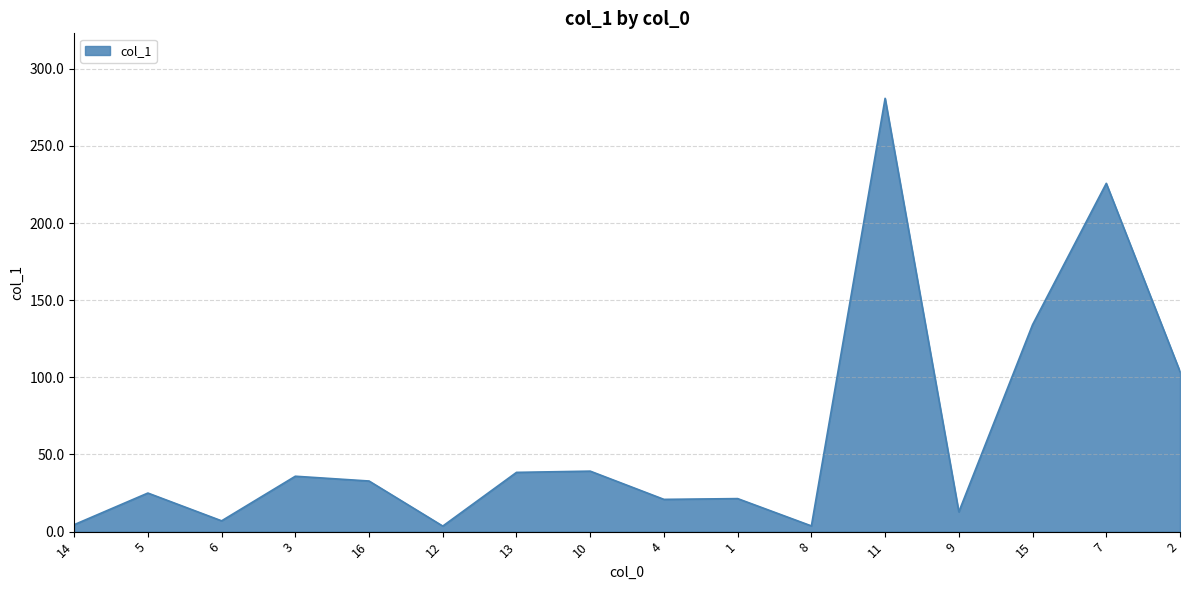

What is the average value?

61.8